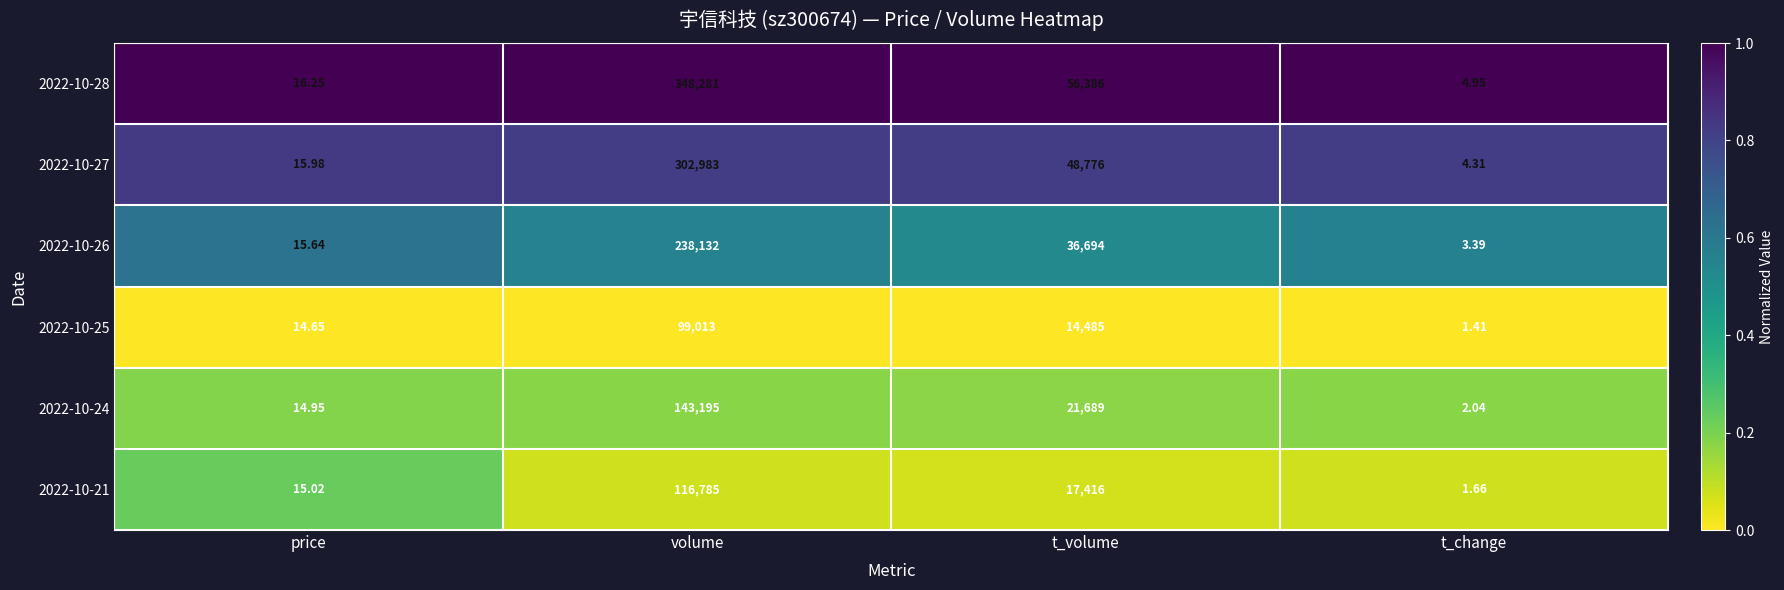

Which category has the highest value across all series?

volume